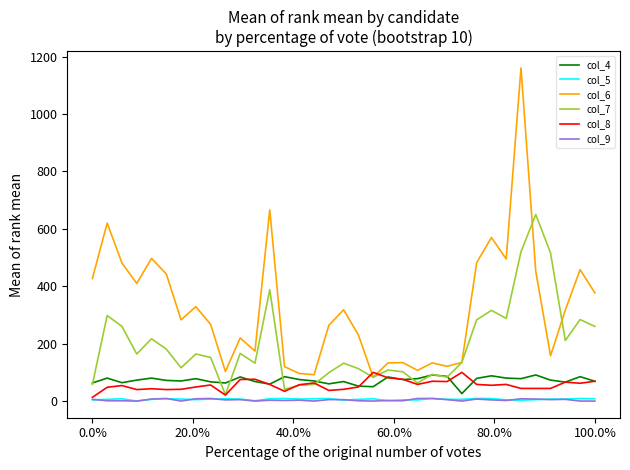

True or false: col_6 and col_9 cross at least once.

False